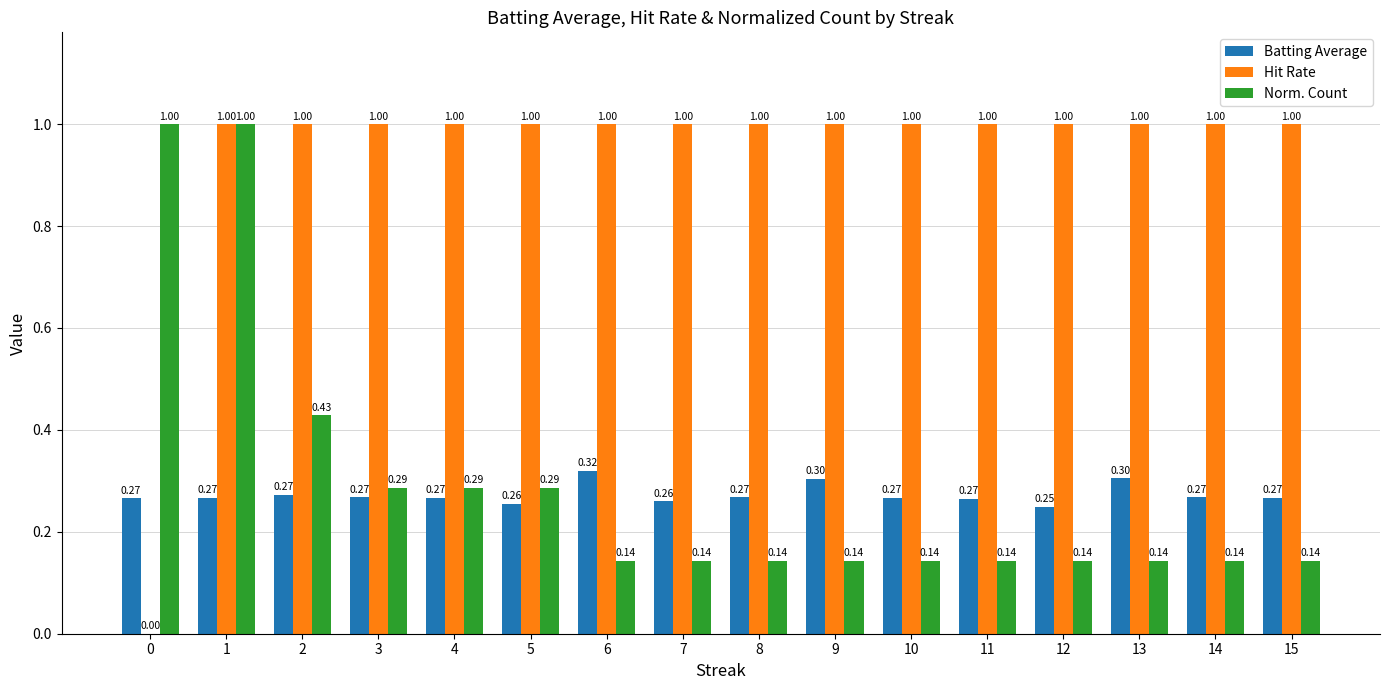

What is the maximum value for Norm. Count?

1.0